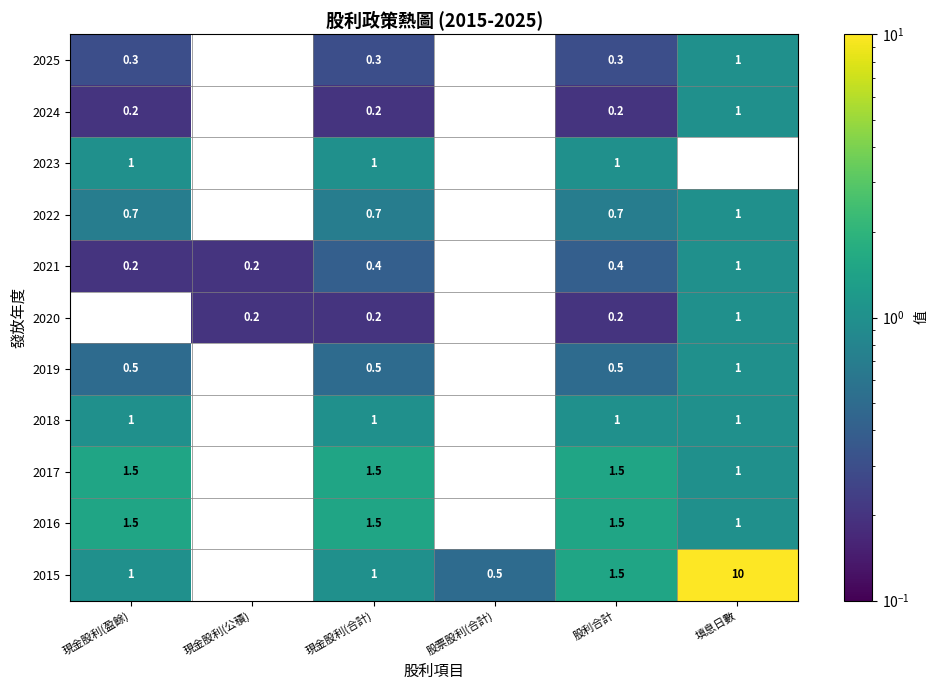

What is the sum of the 2016 values at 現金股利(盈餘) and 股利合計?

3.0